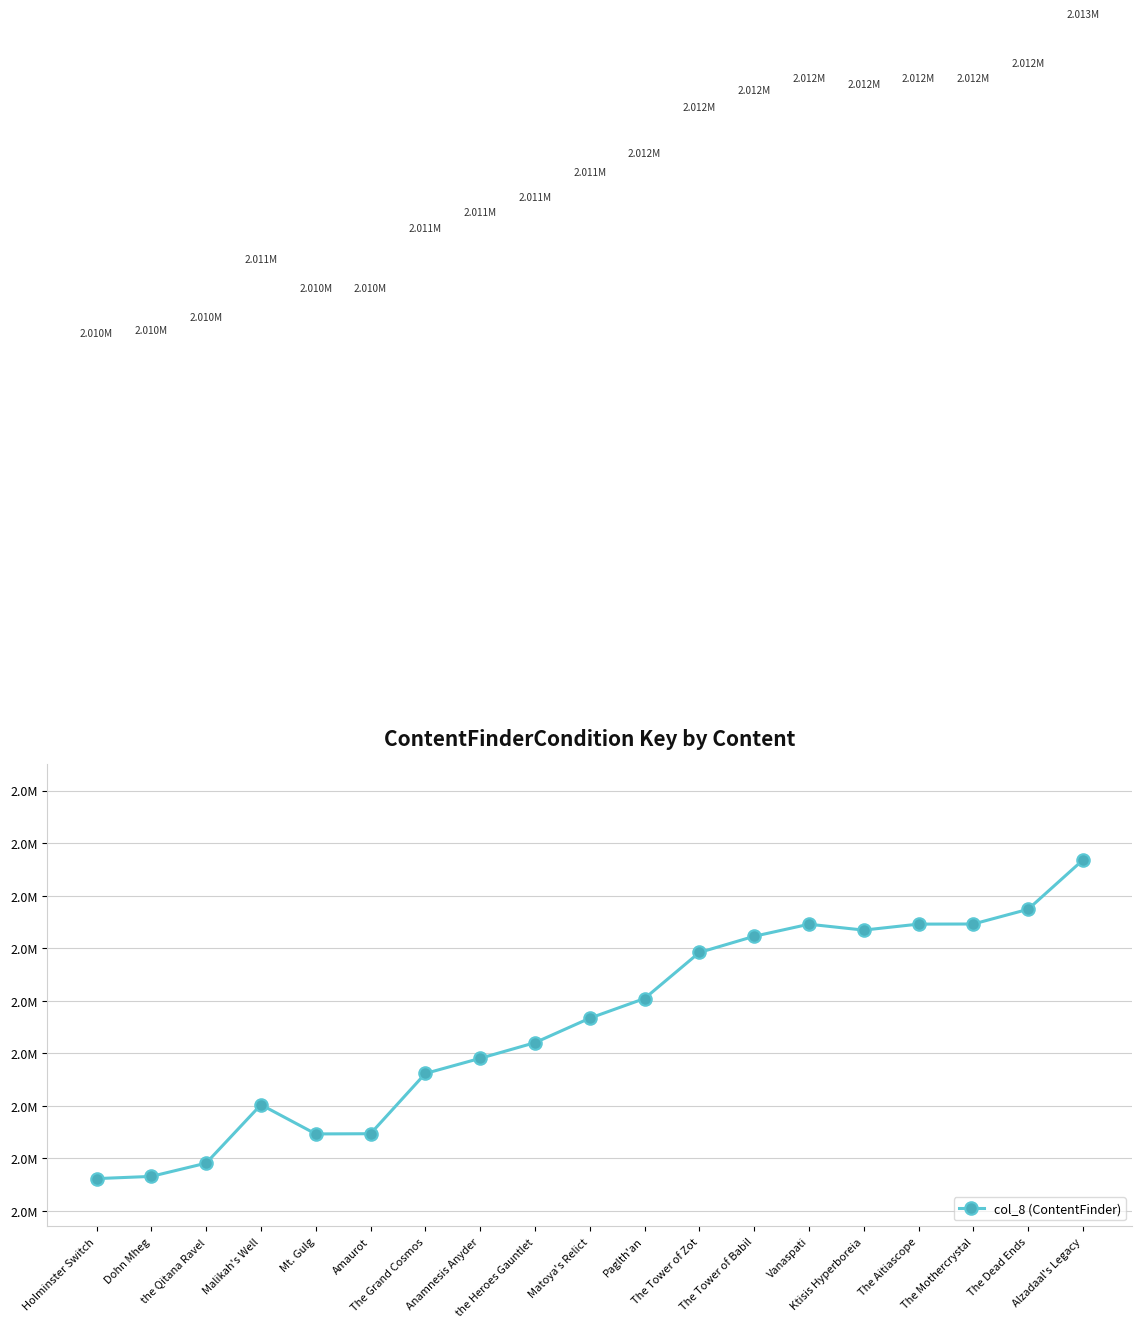

Does the chart have visible grid lines?

Yes